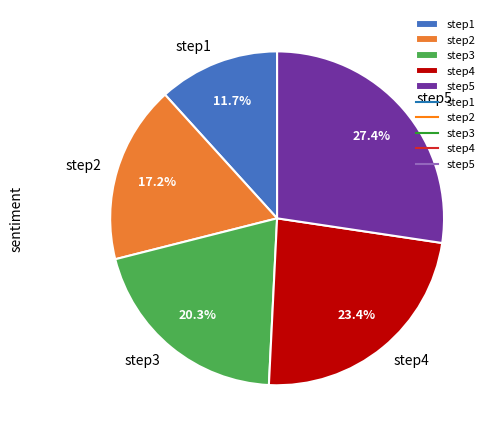

Combined, do step4 and step1 account for over 50%?

No